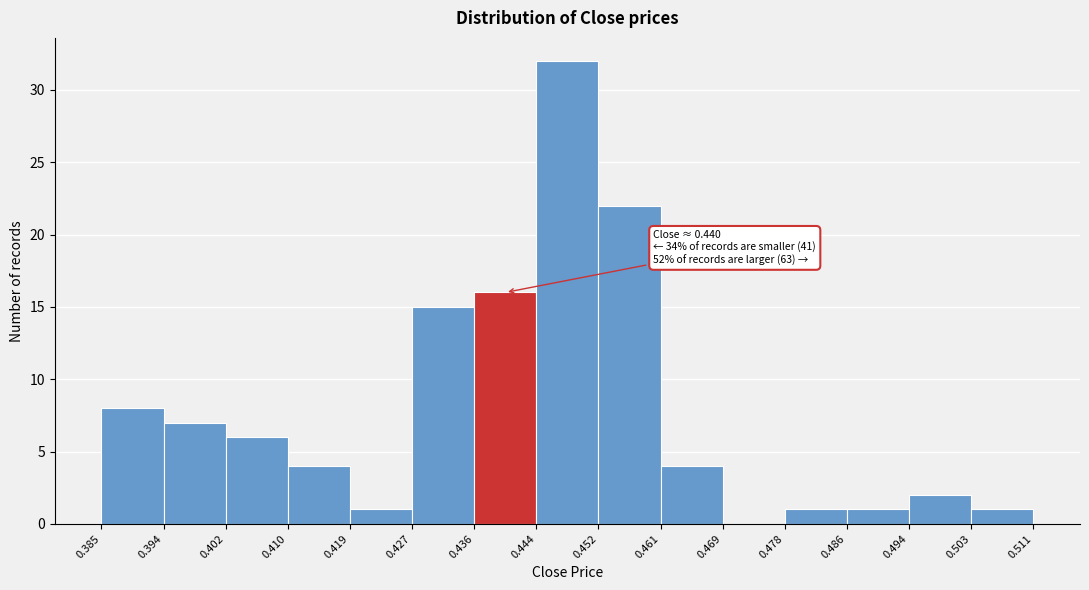

Over which range of the x-axis is the bar tallest?

0.444 to 0.452